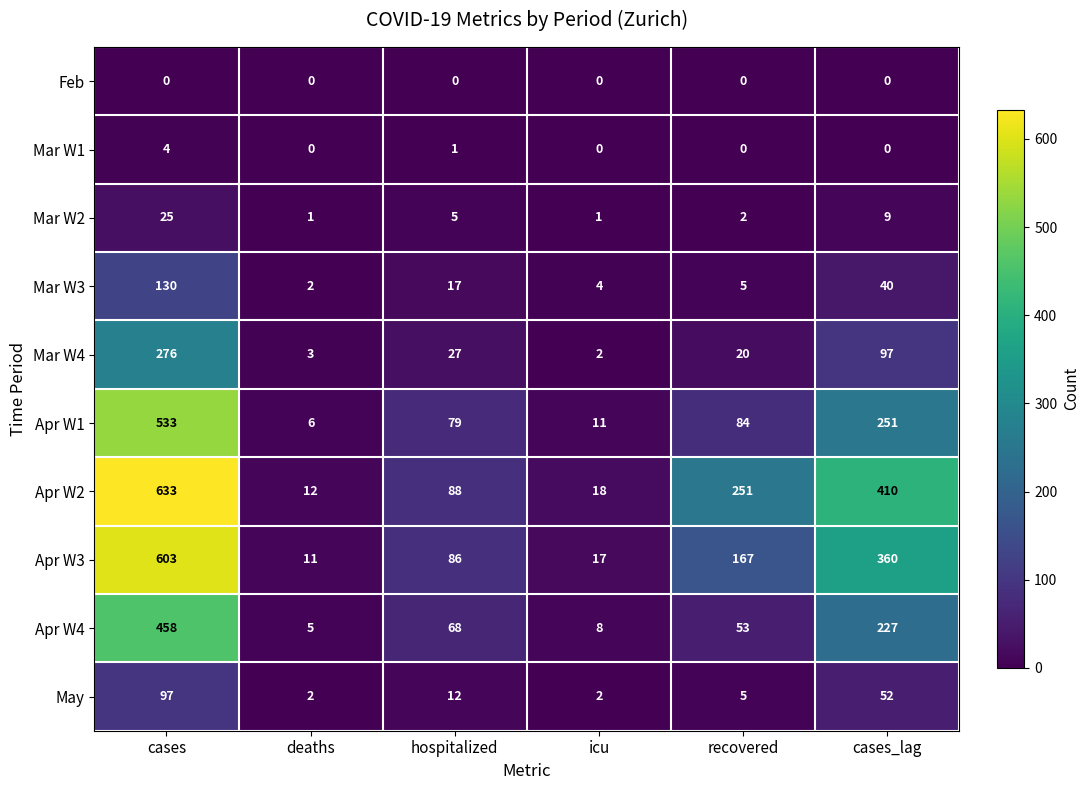

List the series in order of their peak value, lowest first.

Feb, Mar W1, Mar W2, May, Mar W3, Mar W4, Apr W4, Apr W1, Apr W3, Apr W2